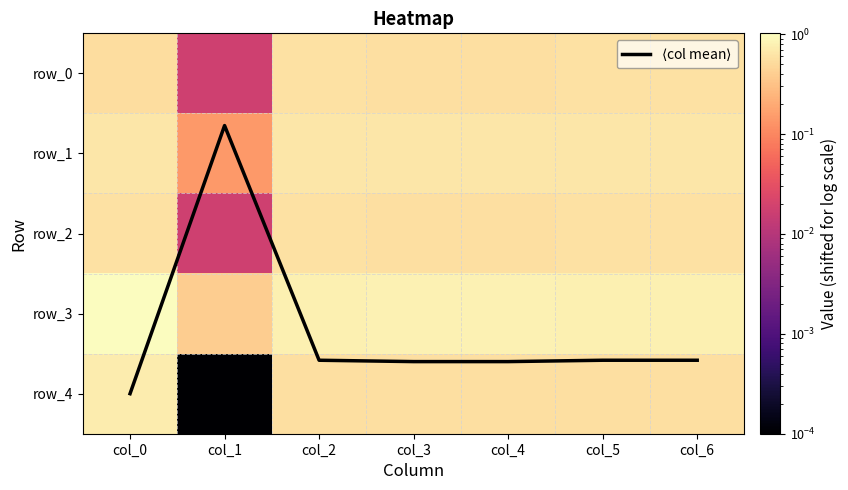

What is the average value of the row_3 series?

0.8